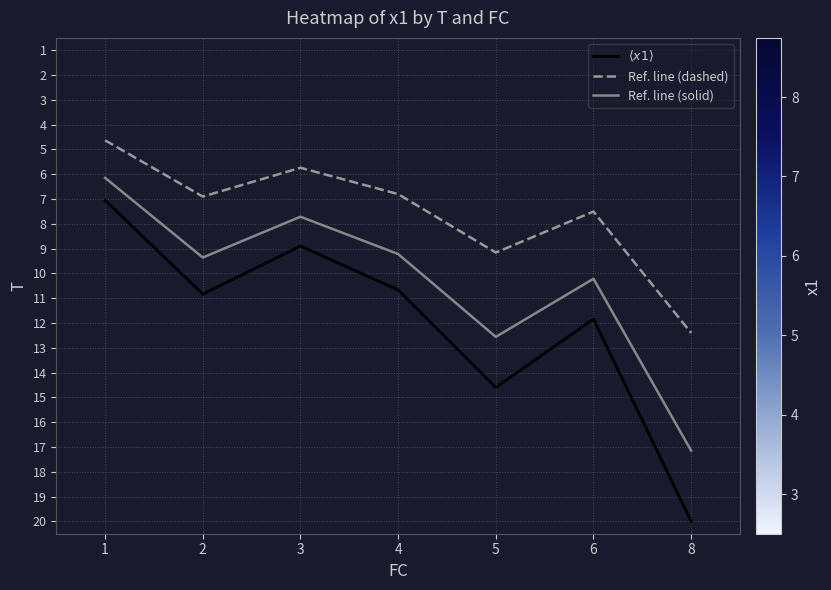

Which series has the largest total across all categories?

$\langle x1 \rangle$